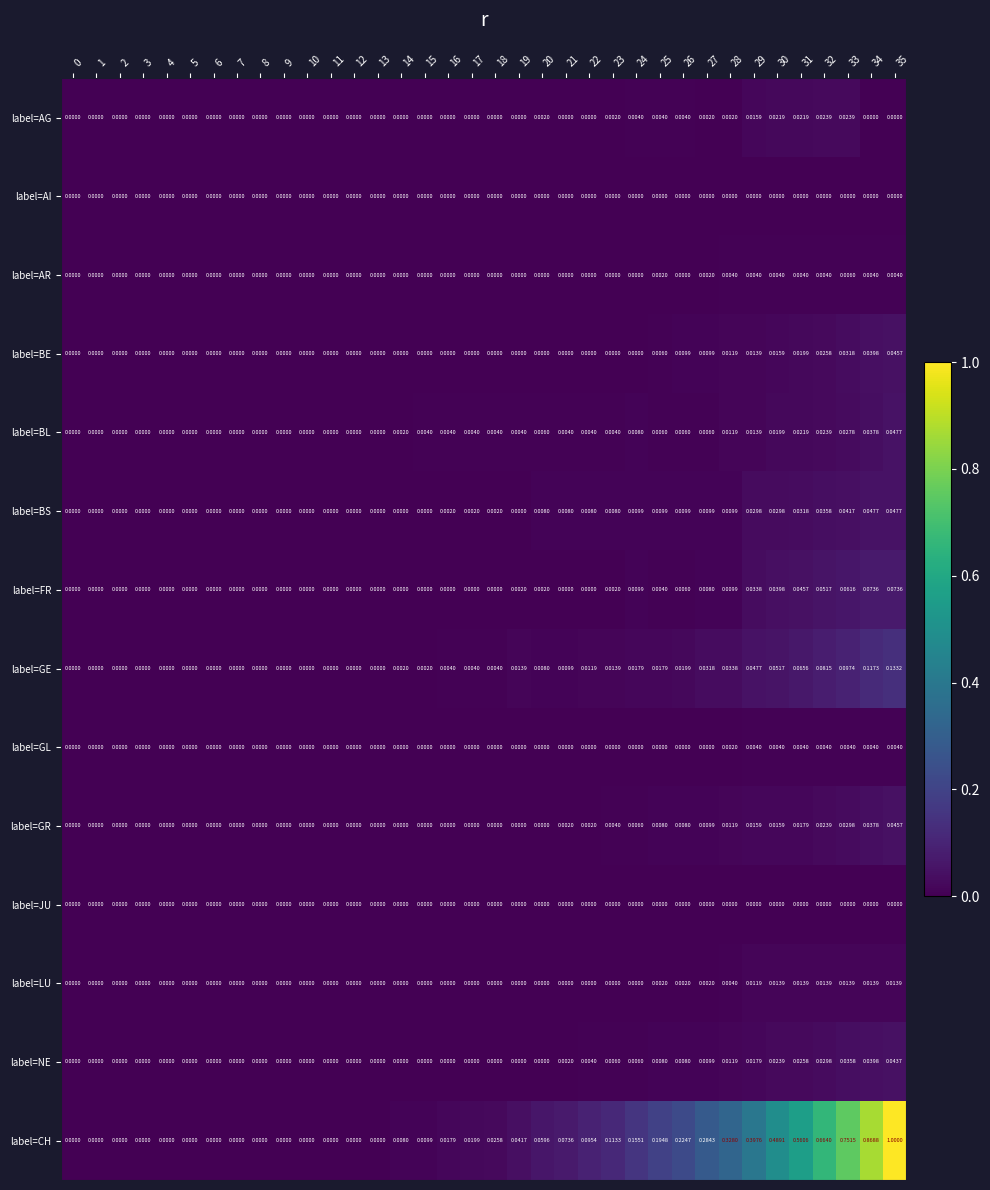

How many values in label=BL are above zero?

22